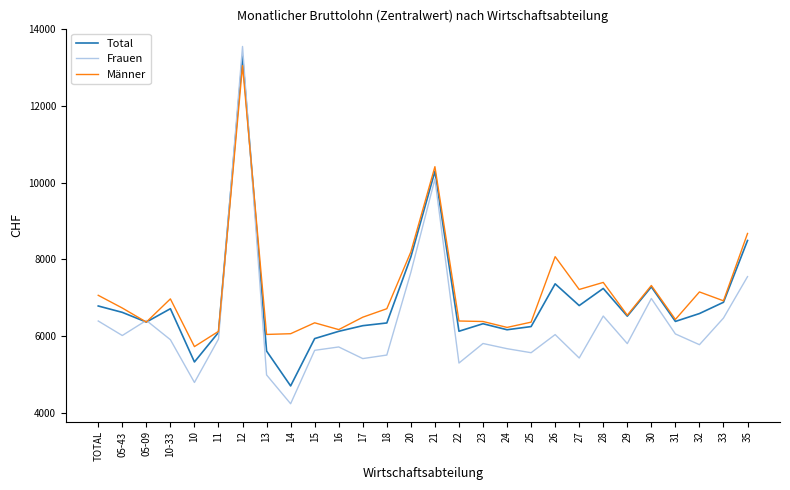

Rank the series by their average value, from lowest to highest.

Frauen, Total, Männer